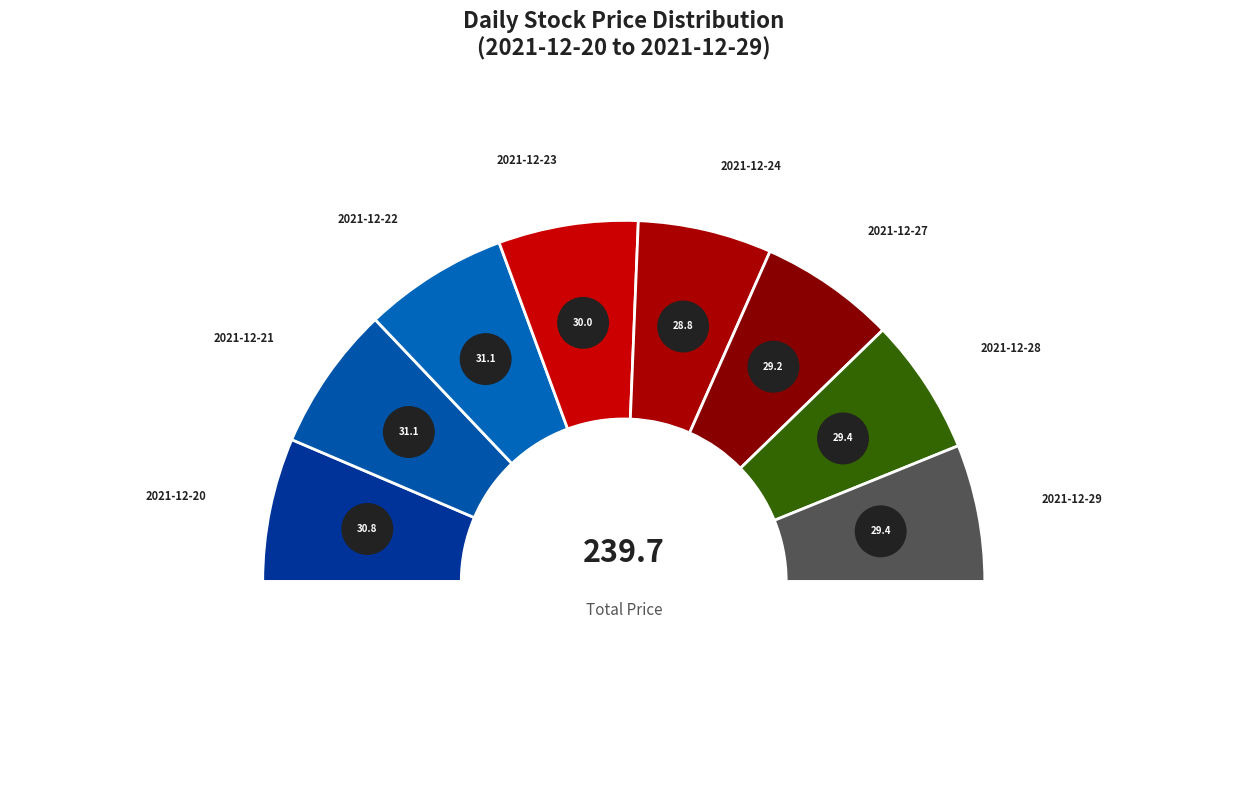

What is the smallest slice in the pie chart?

2021-12-24